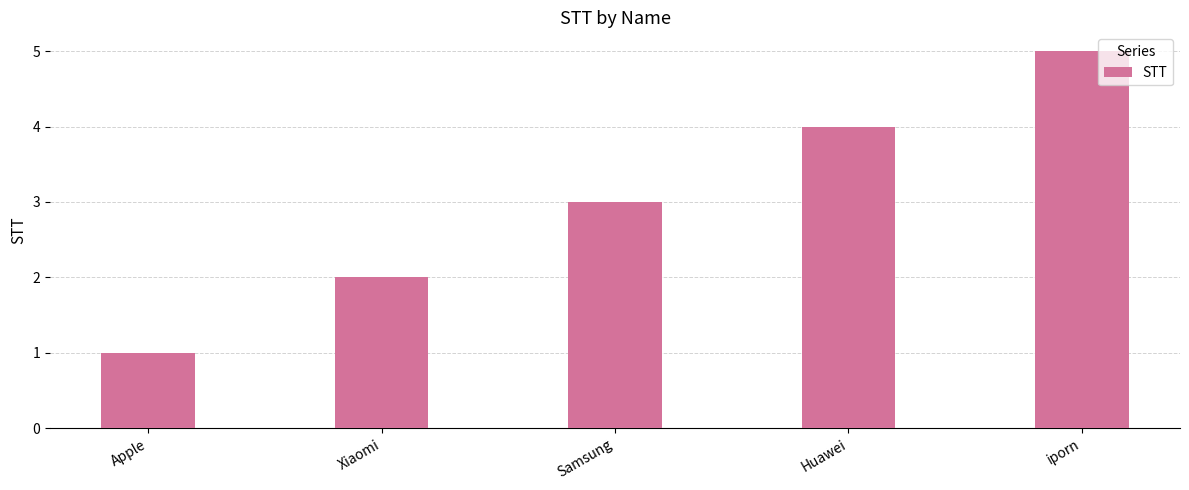

List the labels in order of value, largest first.

iporn, Huawei, Samsung, Xiaomi, Apple